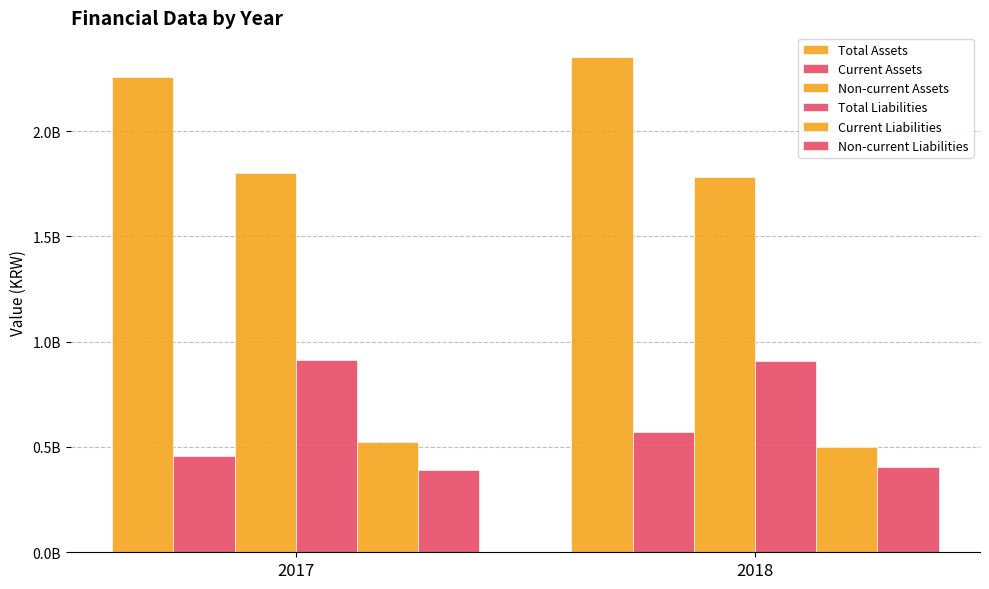

What is the difference between the Current Liabilities values at 2018 and 2017?

22663996